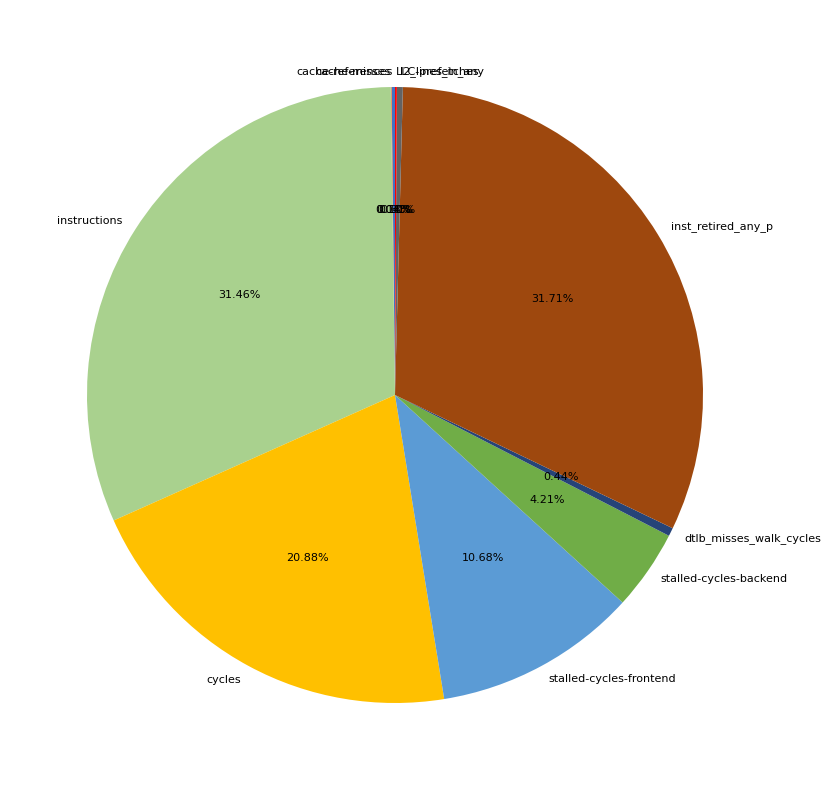

Is there any slice that represents more than half of the pie?

No